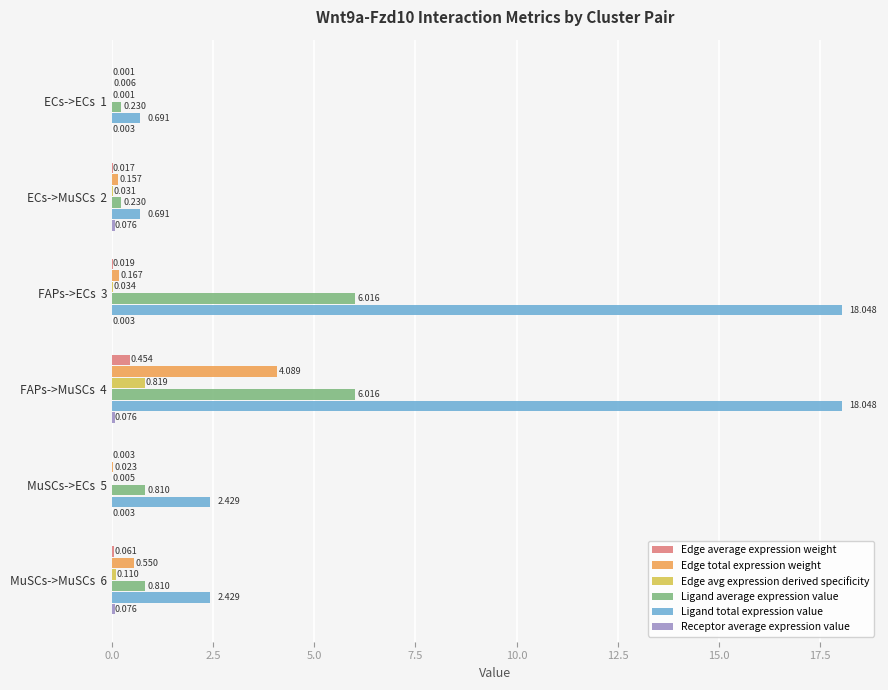

Between ECs->MuSCs  2 and MuSCs->ECs  5, which series saw the biggest shift?

Ligand total expression value